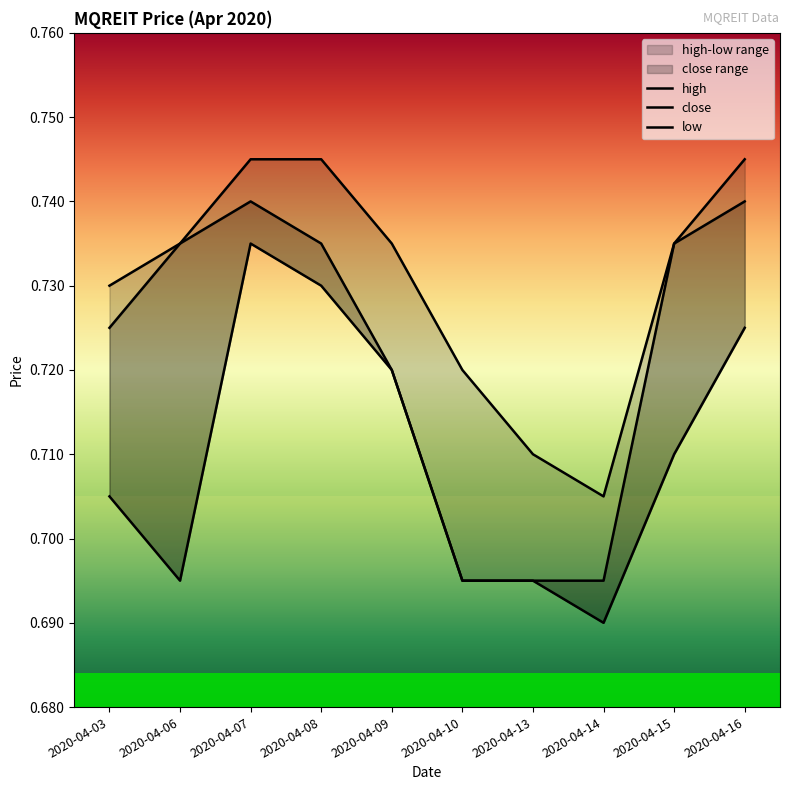

Rank the categories by close value from highest to lowest.

2020-04-07, 2020-04-16, 2020-04-06, 2020-04-08, 2020-04-15, 2020-04-03, 2020-04-09, 2020-04-10, 2020-04-13, 2020-04-14